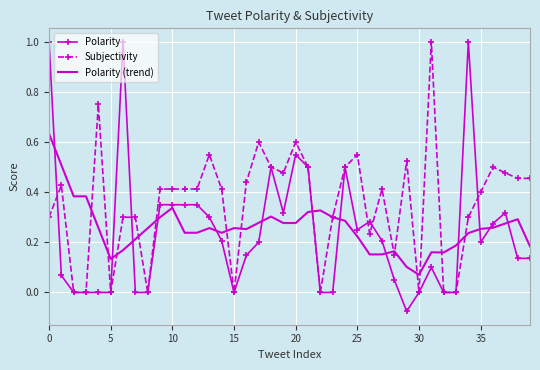

Count the number of data series in this chart.

3